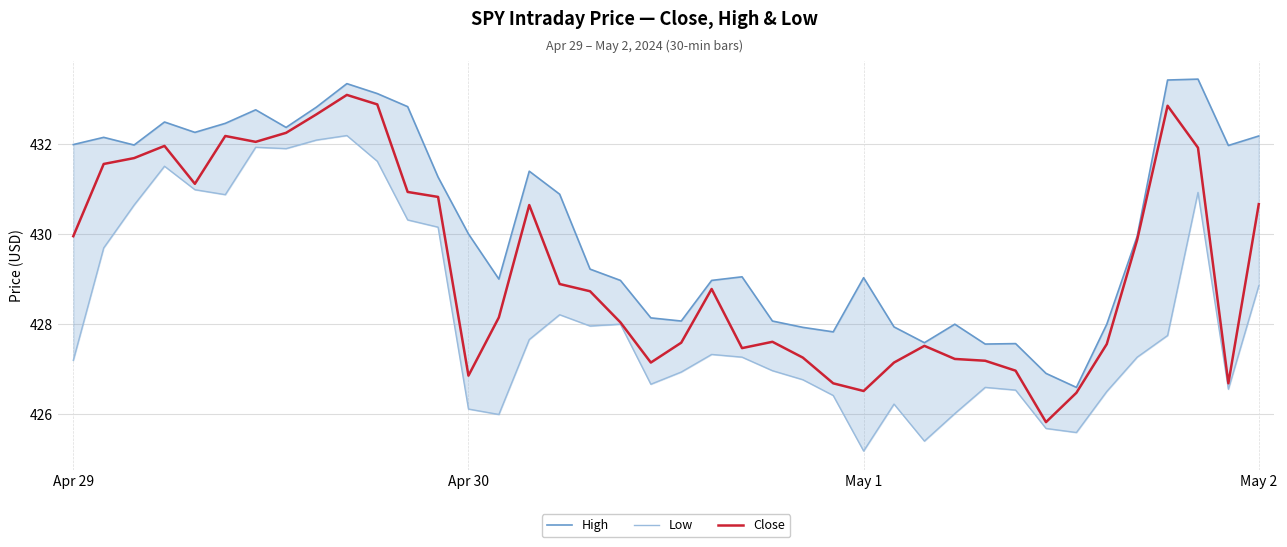

True or false: Low has more than 1 points higher than both neighbors.

True